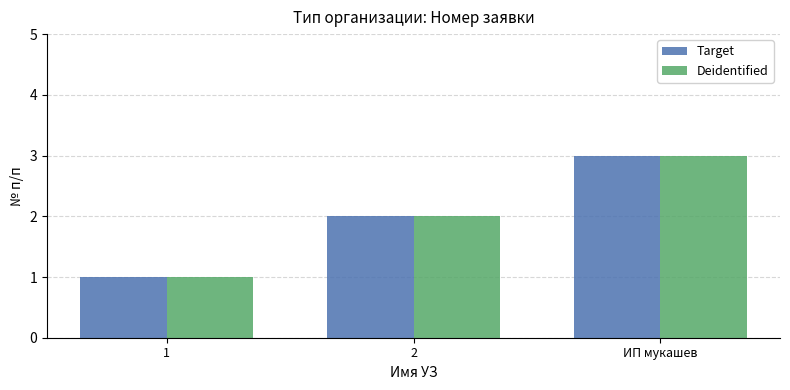

What is the sum of the Target values at 2 and ИП мукашев?

5